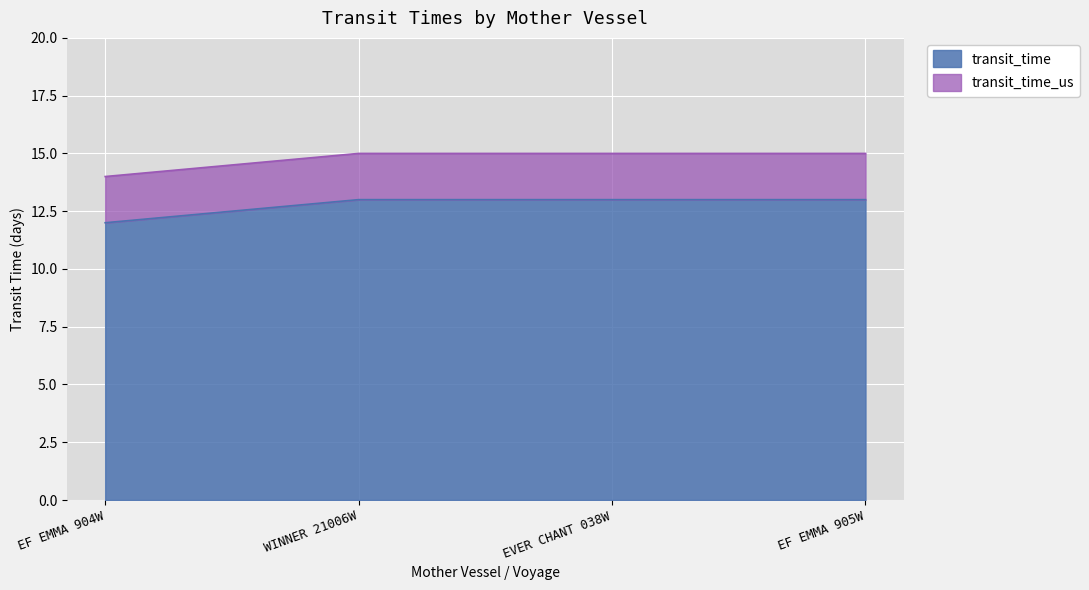

What are all the series names shown in the legend?

transit_time, transit_time_us